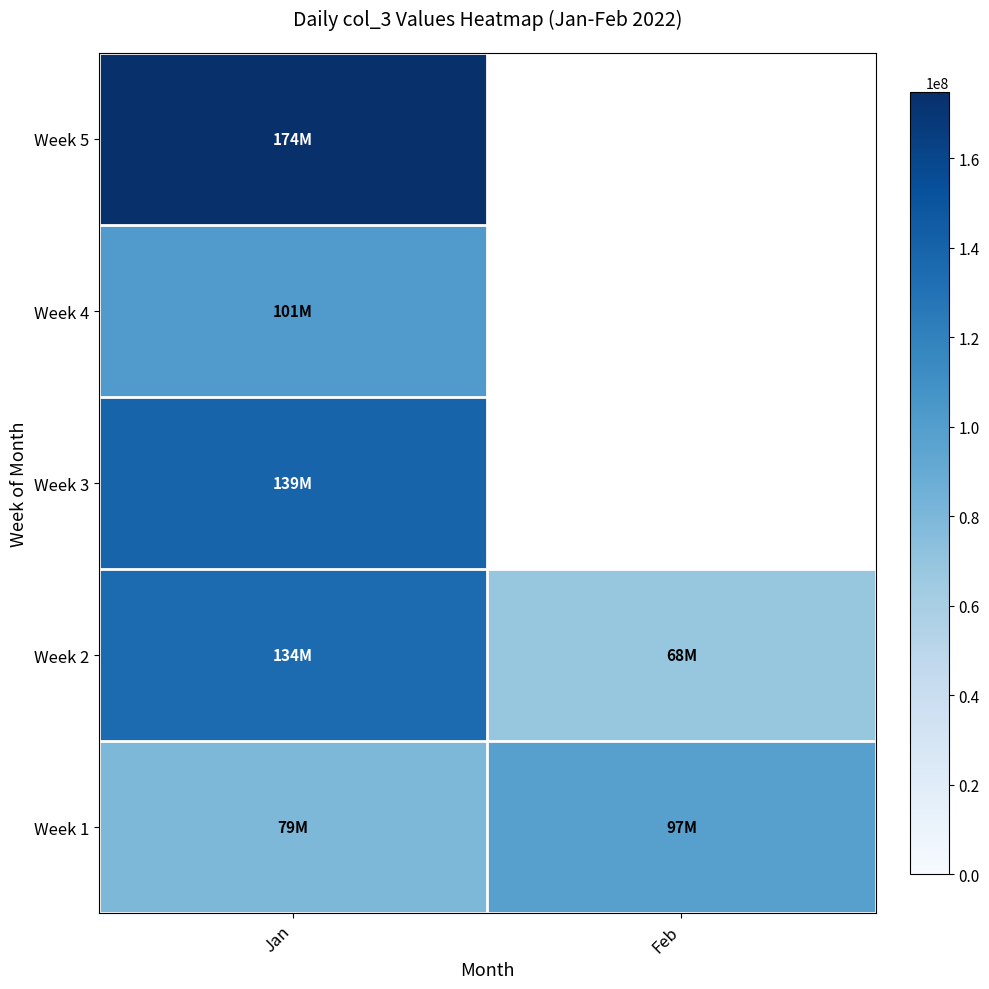

Where is Week 3 nearest to the value 139900133?

Jan